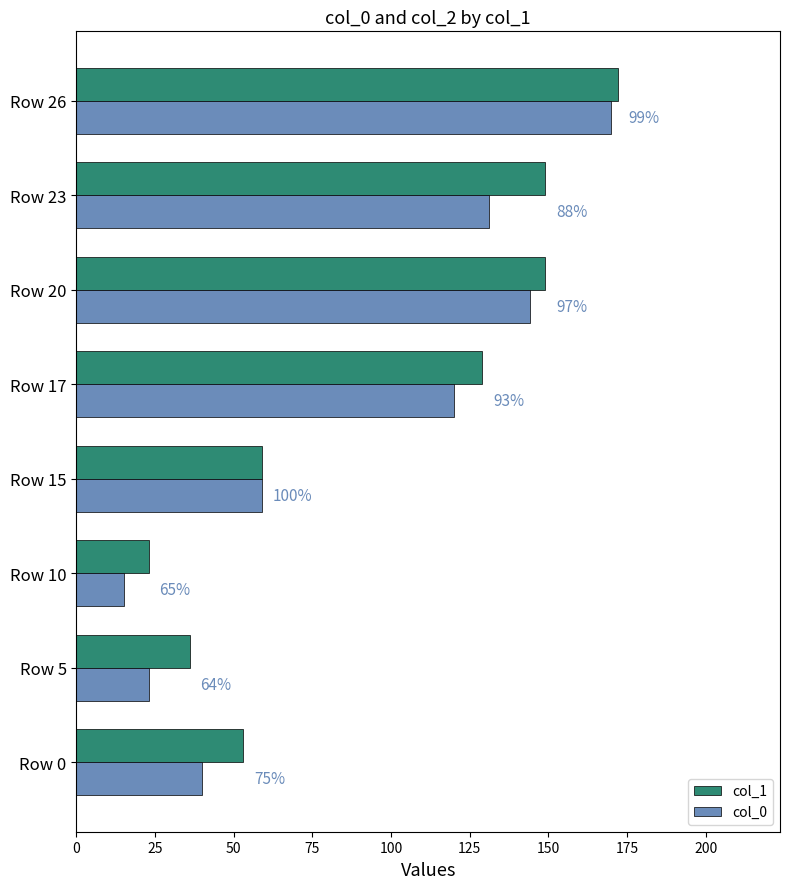

What are all the series names shown in the legend?

col_1, col_0